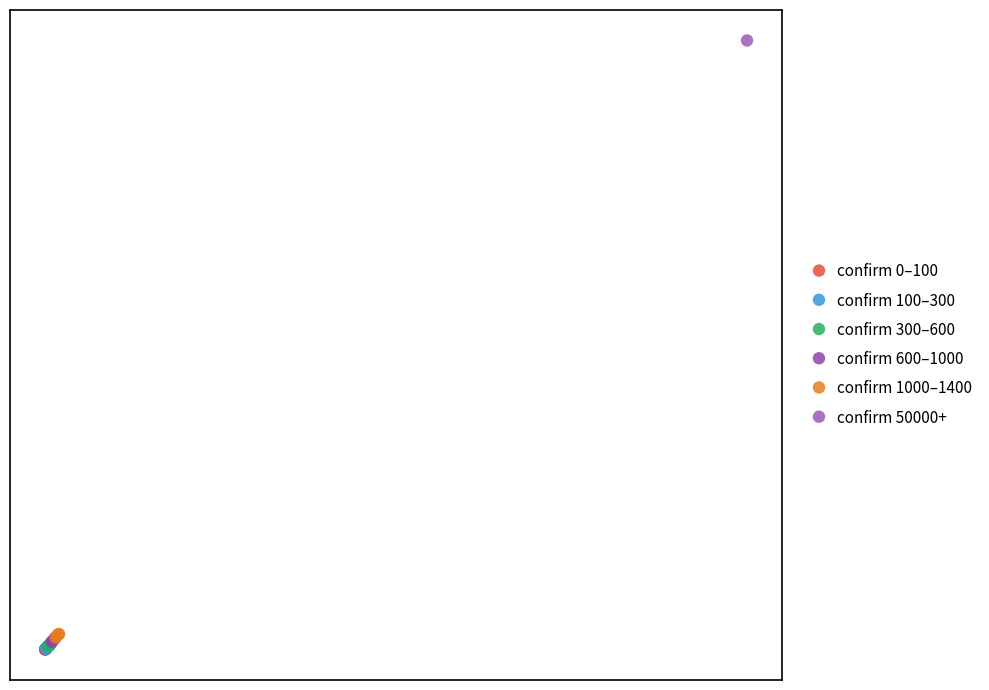

What are all the series names shown in the legend?

confirm 0–100, confirm 100–300, confirm 300–600, confirm 600–1000, confirm 1000–1400, confirm 50000+